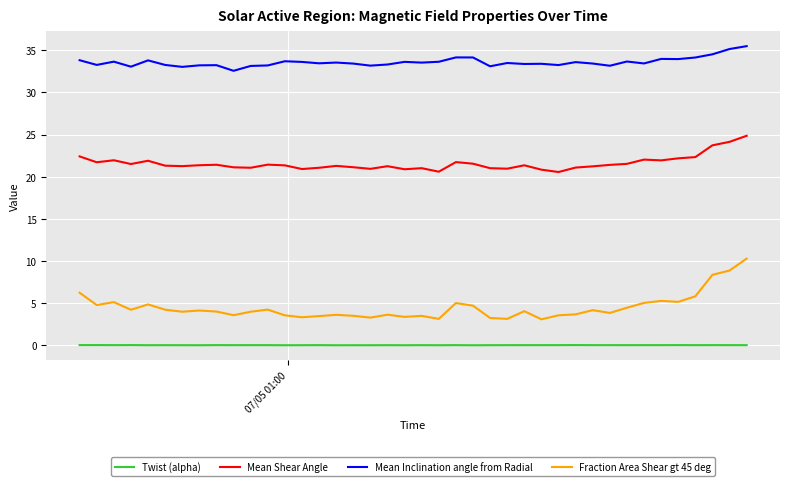

Which series has the largest range (max minus min)?

Fraction Area Shear gt 45 deg